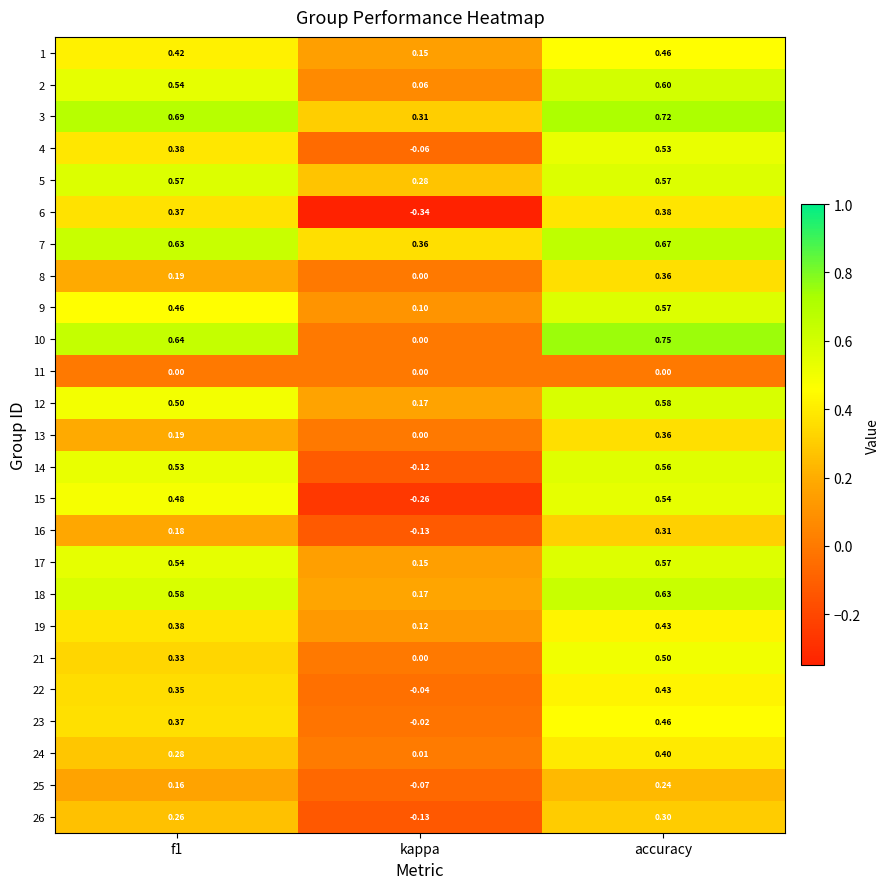

Is the value of 11 at f1 greater than the value of 13 at f1?

No